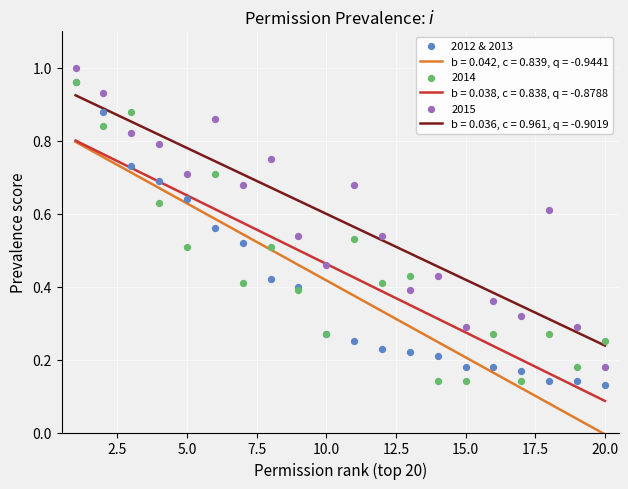

Which category has the lowest value in the b = 0.036, c = 0.961, q = -0.9019 series?

20.0